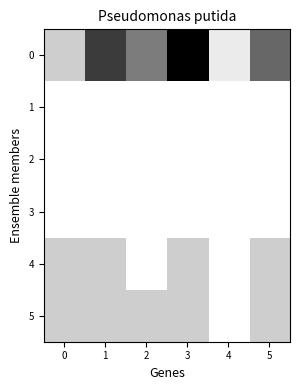

Rank the series by their maximum value, from lowest to highest.

1, 2, 3, 4, 5, 0